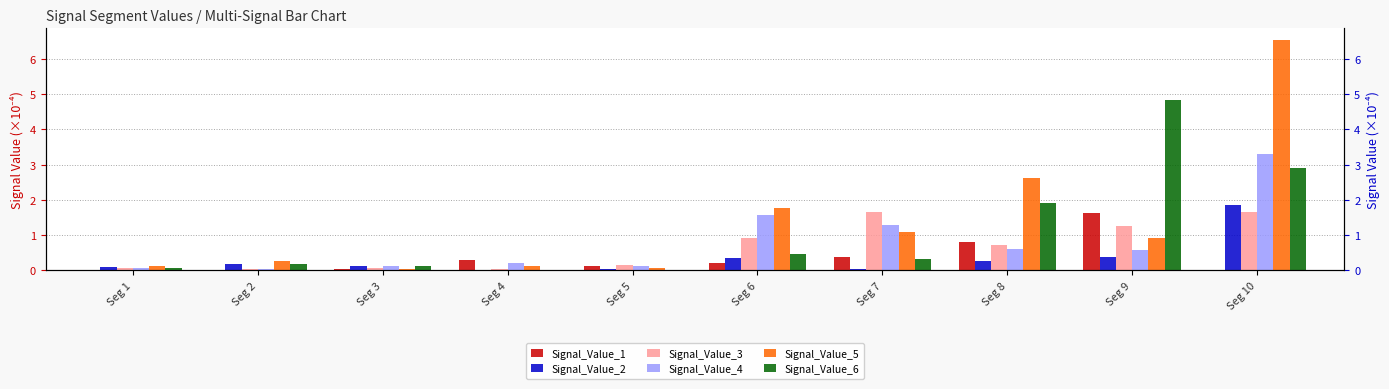

True or false: Signal_Value_5 has a value of 0.1 at Seg 4.

True